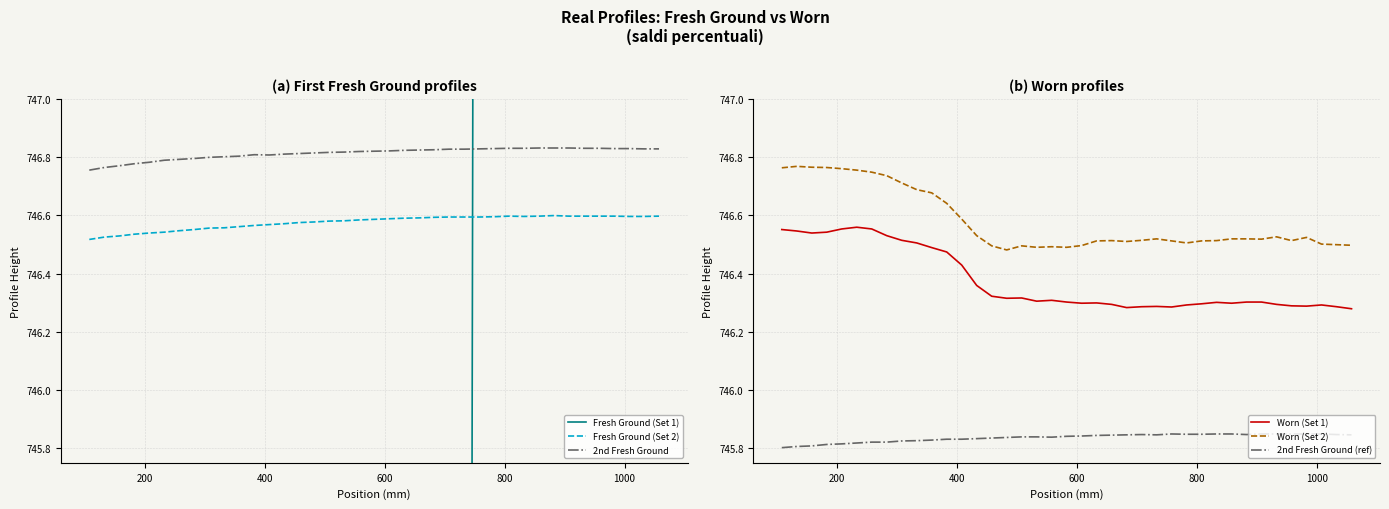

True or false: 2nd Fresh Ground and Fresh Ground (Set 2) cross at least once.

False